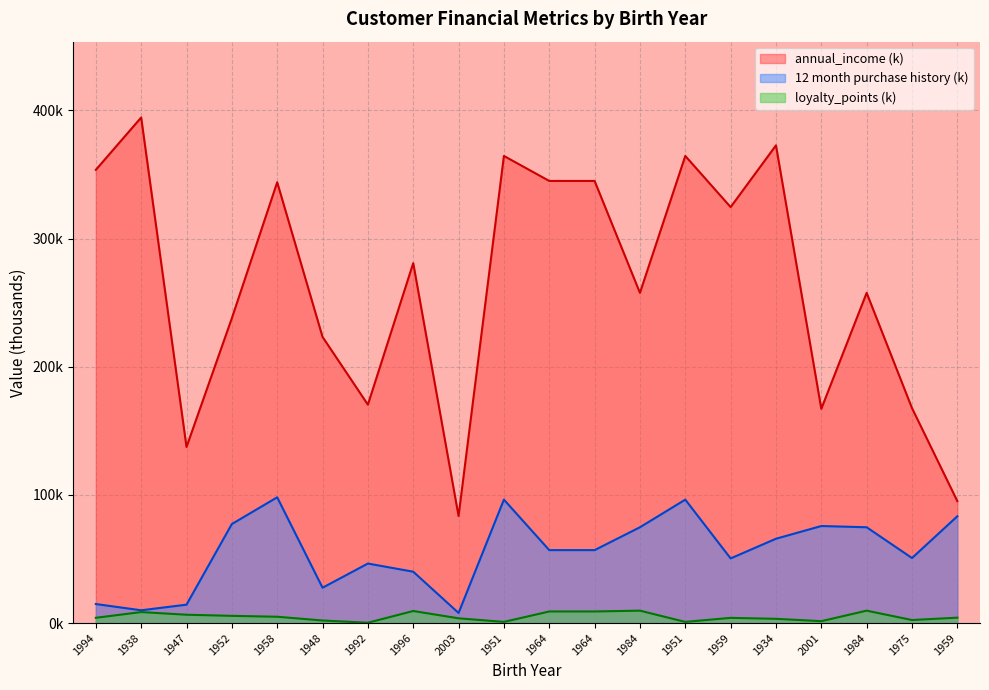

Which series changed the most between 1958 and 2003?

annual_income (k)